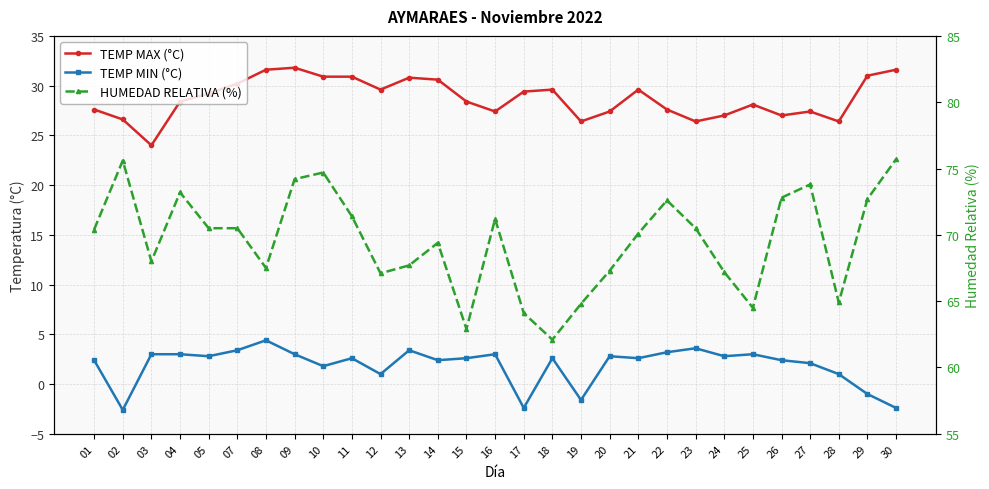

How many values in TEMP MIN (°C) are above zero?

24